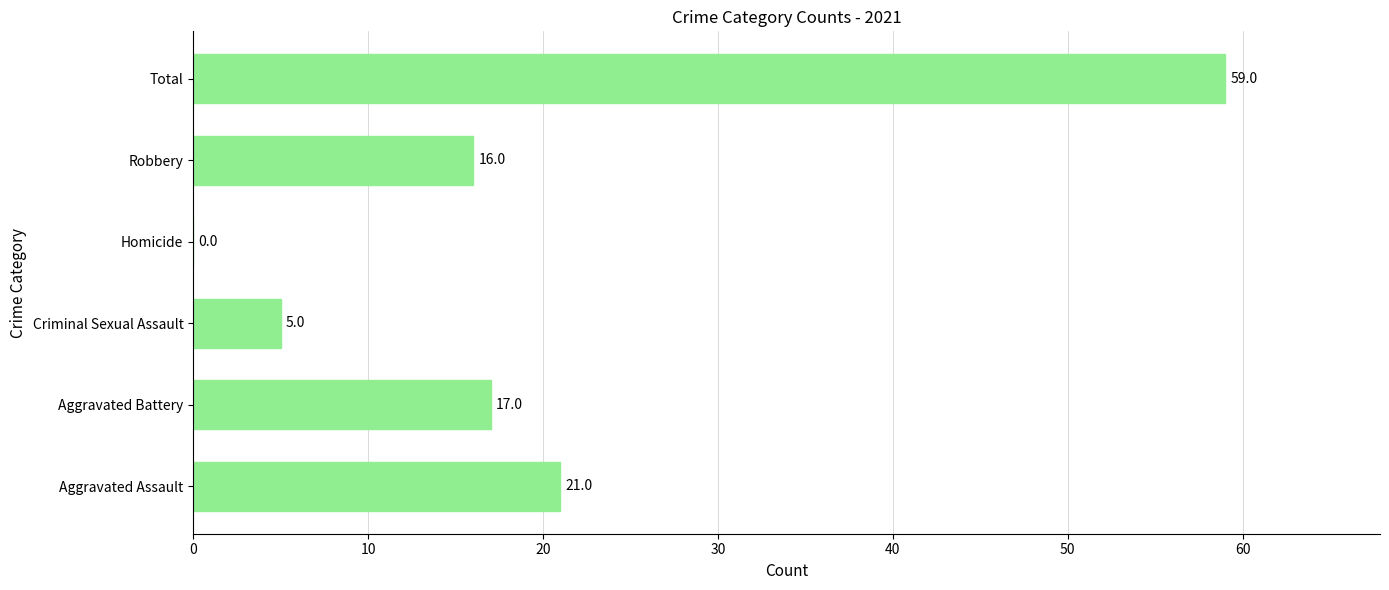

What is the maximum value shown in the chart?

59